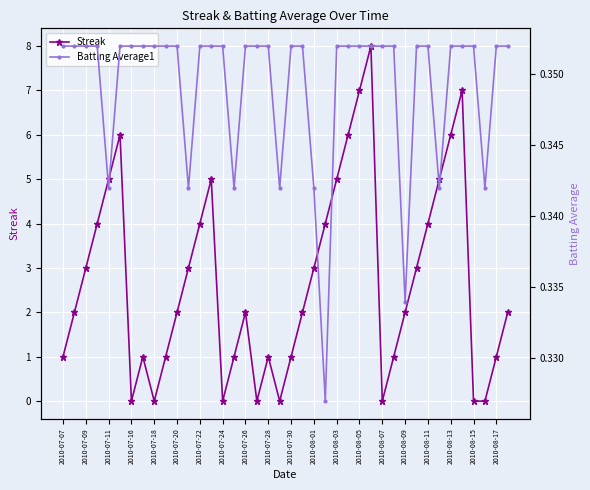

Reading right to left, what are all the values shown in this chart?

Streak: 2.0	1.0	0.0	0.0	7.0	6.0	5.0	4.0	3.0	2.0	1.0	0.0	8.0	7.0	6.0	5.0	4.0	3.0	2.0	1.0	0.0	1.0	0.0	2.0	1.0	0.0	5.0	4.0	3.0	2.0	1.0	0.0	1.0	0.0	6.0	5.0	4.0	3.0	2.0	1.0
Batting Average1: 0.4	0.4	0.3	0.4	0.4	0.4	0.3	0.4	0.4	0.3	0.4	0.4	0.4	0.4	0.4	0.4	0.3	0.3	0.4	0.4	0.3	0.4	0.4	0.4	0.3	0.4	0.4	0.4	0.3	0.4	0.4	0.4	0.4	0.4	0.4	0.3	0.4	0.4	0.4	0.4